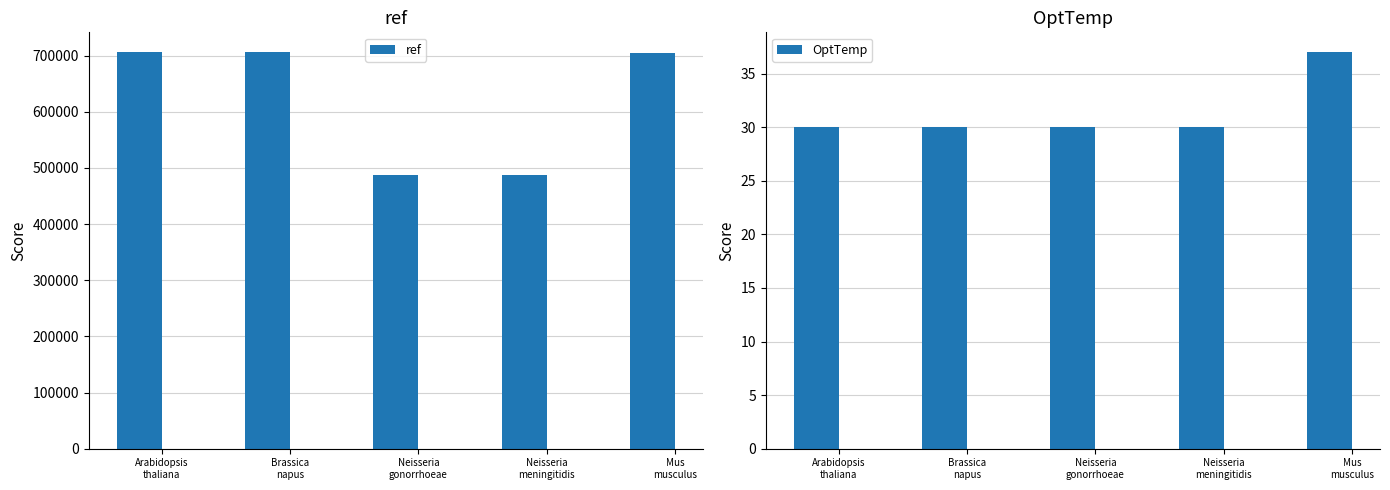

What is the sum of the ref values at Mus
musculus and Neisseria
meningitidis?

1192205